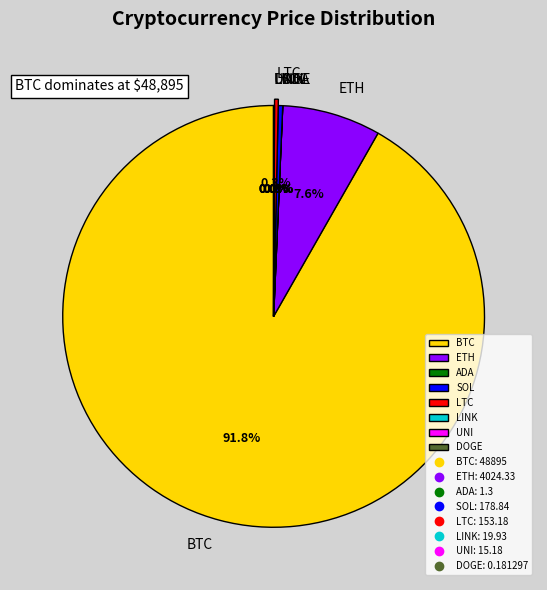

Which slice is the largest?

BTC